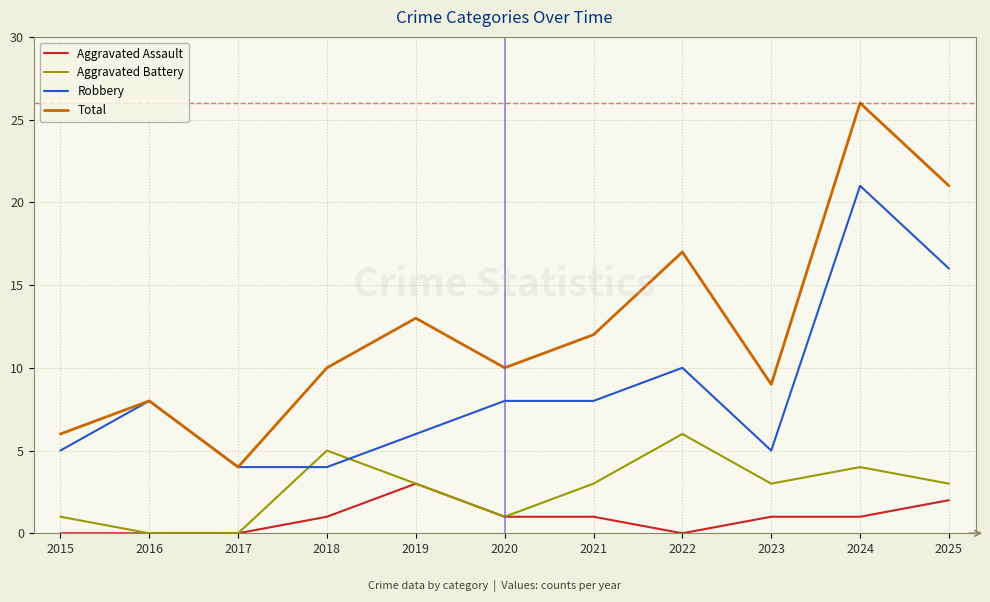

Is the value of Aggravated Battery at 2022 greater than the value of Aggravated Assault at 2017?

Yes